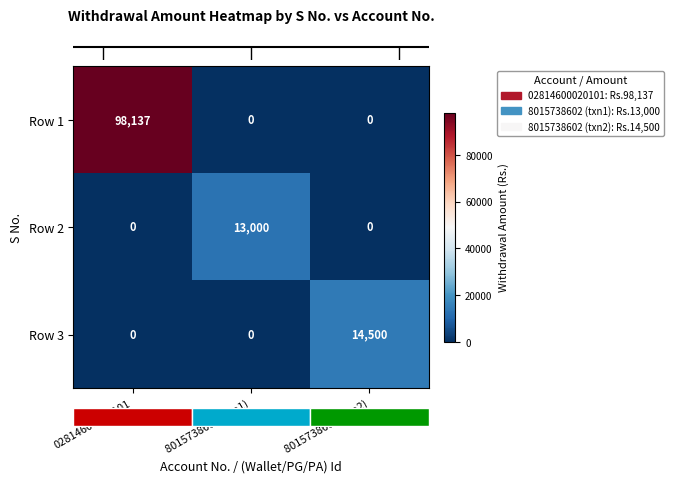

How many Row 3 values are between 0 and 14500?

3